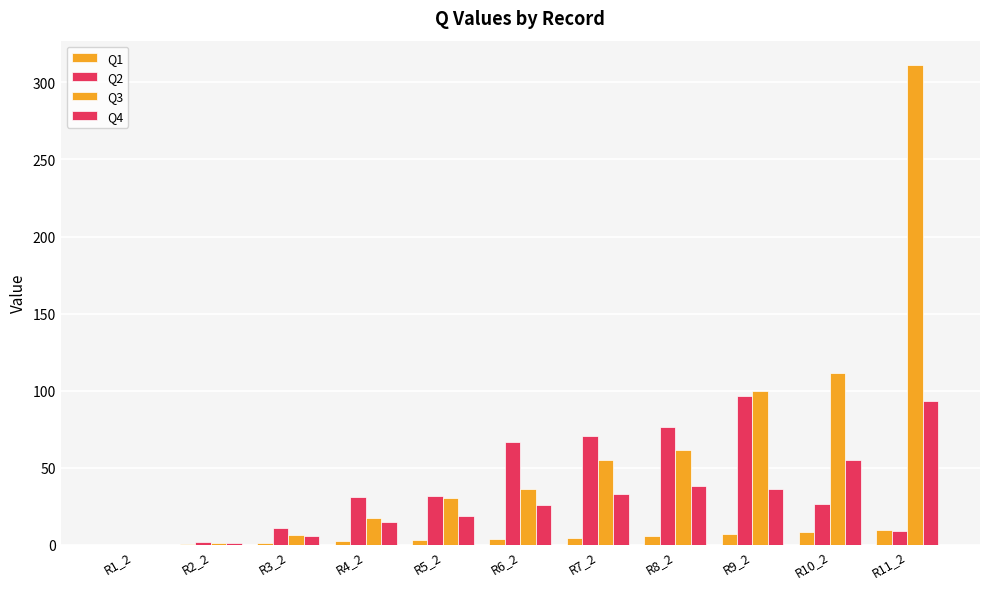

Reading left to right, what are all the values shown in this chart?

Q1: 0.1	0.6	1.4	2.3	2.9	3.9	4.7	5.6	6.9	8.6	9.4
Q2: 0.1	1.8	10.8	31.3	31.4	66.8	70.6	76.5	96.6	26.6	9.4
Q3: 0.1	1.2	6.2	17.2	30.2	36.4	55.2	61.6	99.7	111.7	311.5
Q4: 0.1	1.1	5.9	15.2	18.6	25.6	33.2	38.3	36.2	55.3	93.4